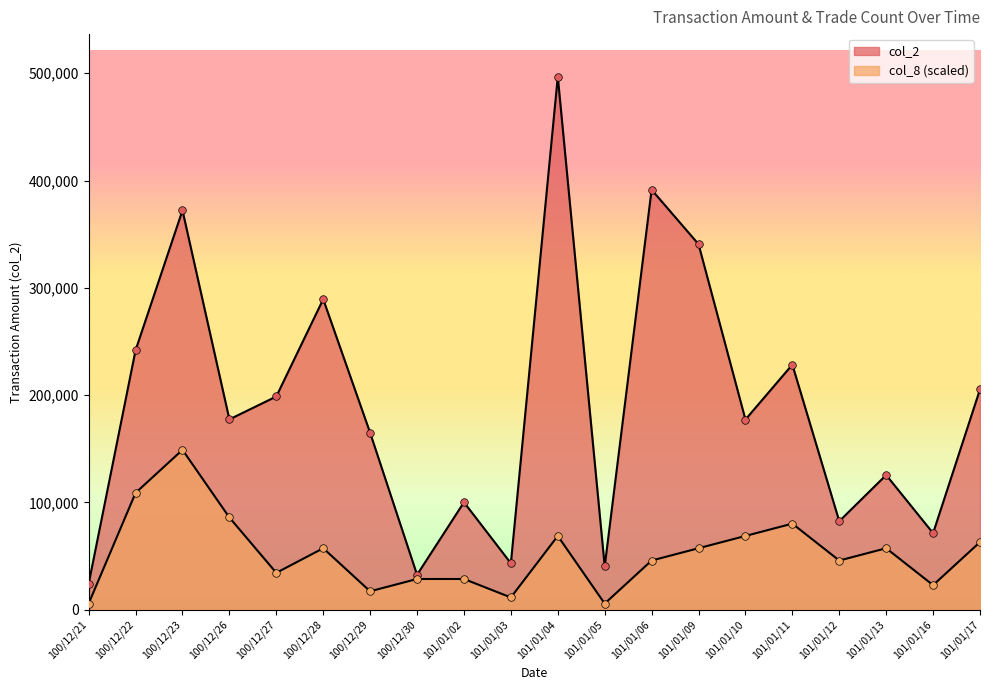

Which series reaches the minimum Y coordinate?

col_8